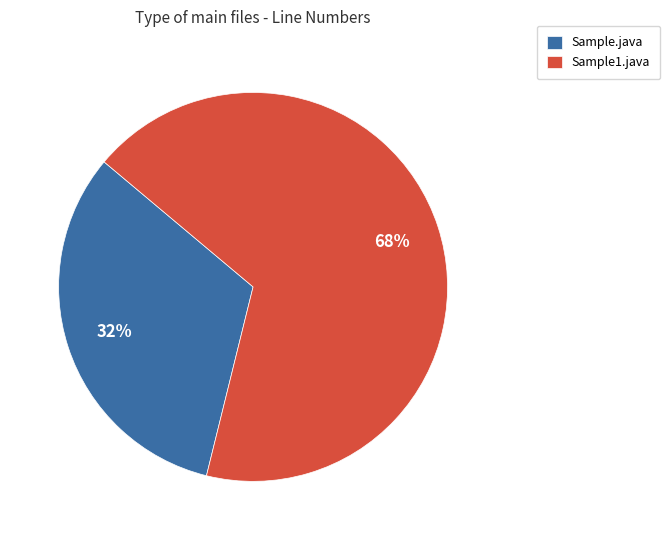

Is the sum of Sample.java and Sample1.java greater than half?

Yes